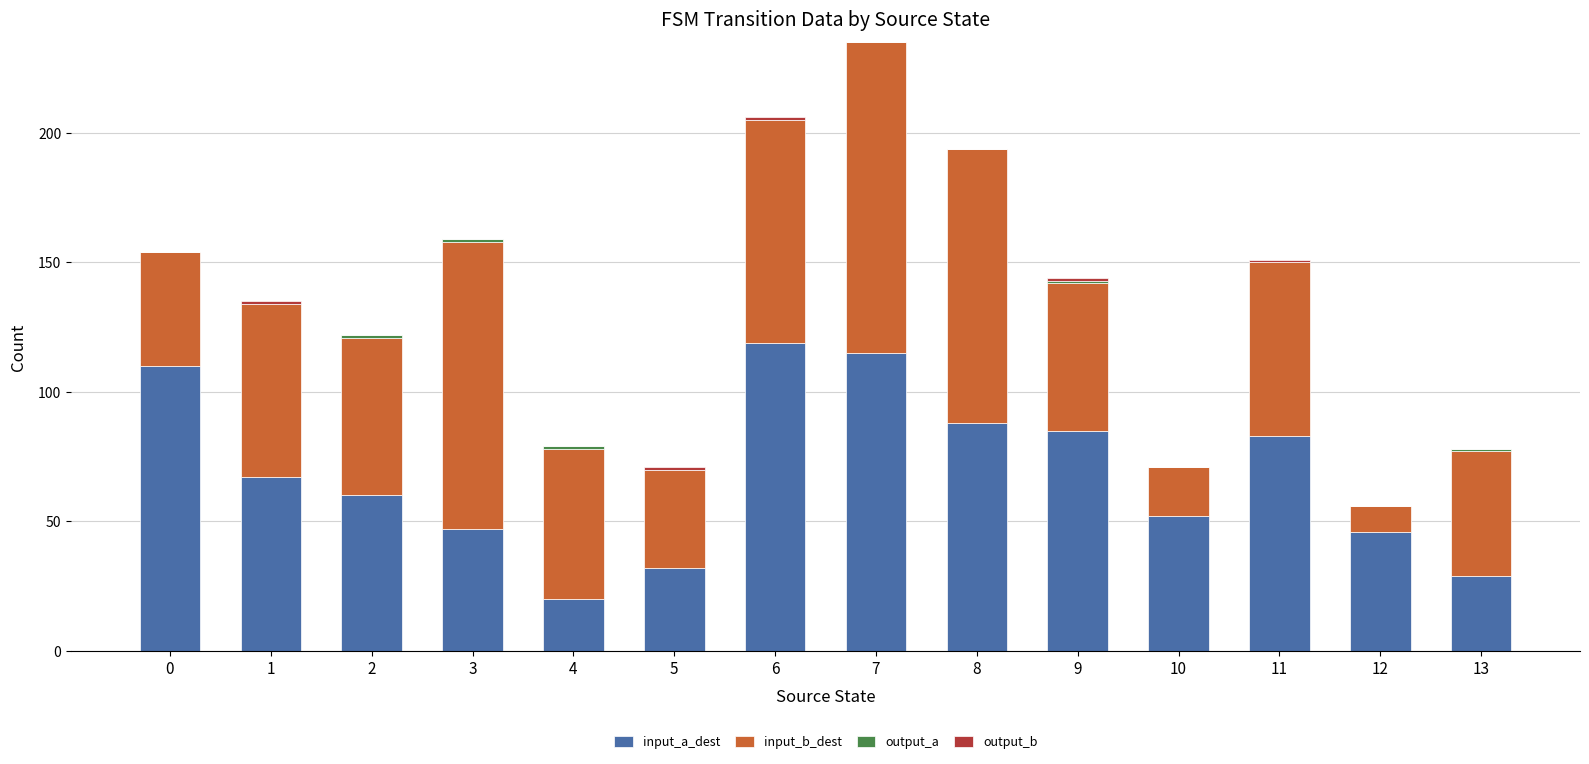

The value of input_a_dest at 7 is 166. True or false?

False